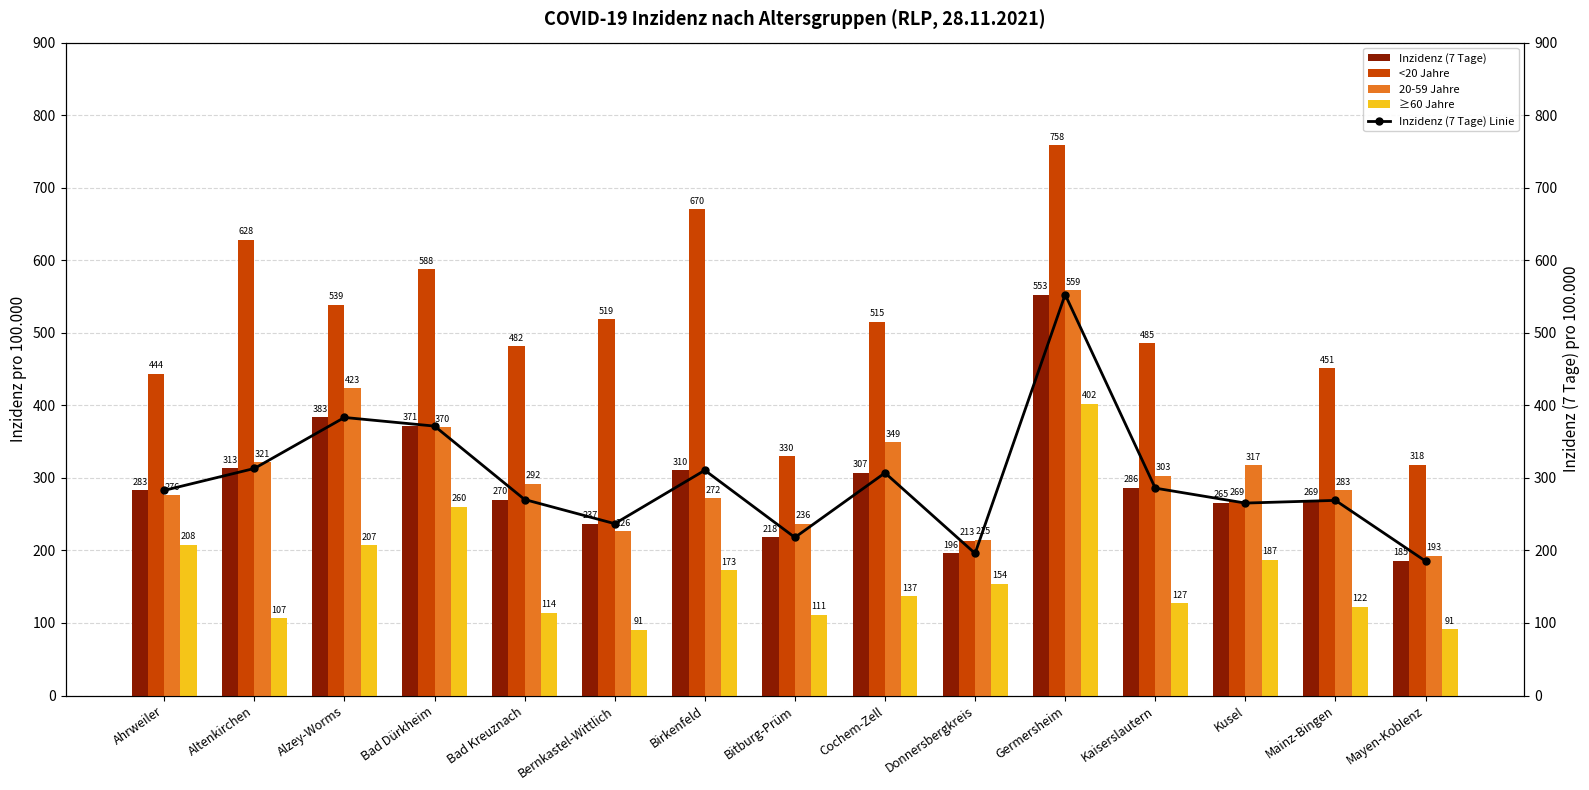

Reading left to right, list all the values displayed in this chart.

Inzidenz (7 Tage): 282.8	313.0	383.3	371.4	270.2	236.9	310.5	217.9	306.9	195.9	552.7	285.9	265.3	269.0	185.3
<20 Jahre: 443.6	628.5	538.9	587.6	481.6	518.6	670.4	329.5	515.0	213.3	758.4	485.4	268.7	451.2	317.8
20-59 Jahre: 275.9	321.3	423.3	369.5	291.5	226.3	272.0	236.4	349.2	214.9	558.6	302.8	317.3	283.1	192.9
≥60 Jahre: 207.8	106.6	207.0	260.1	113.8	90.8	172.6	111.2	136.9	154.4	402.0	127.1	187.4	122.2	91.2
Inzidenz (7 Tage) Linie: 282.8	313.0	383.3	371.4	270.2	236.9	310.5	217.9	306.9	195.9	552.7	285.9	265.3	269.0	185.3